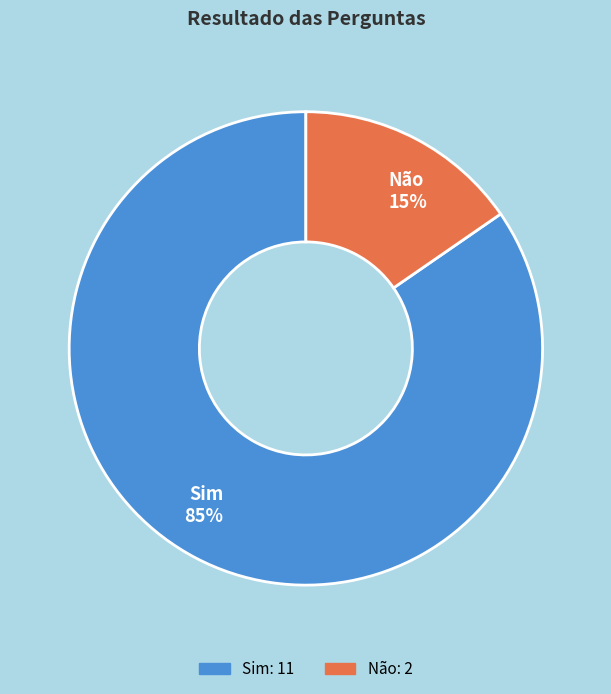

To the nearest percent, what percentage of the pie is Não?

15%